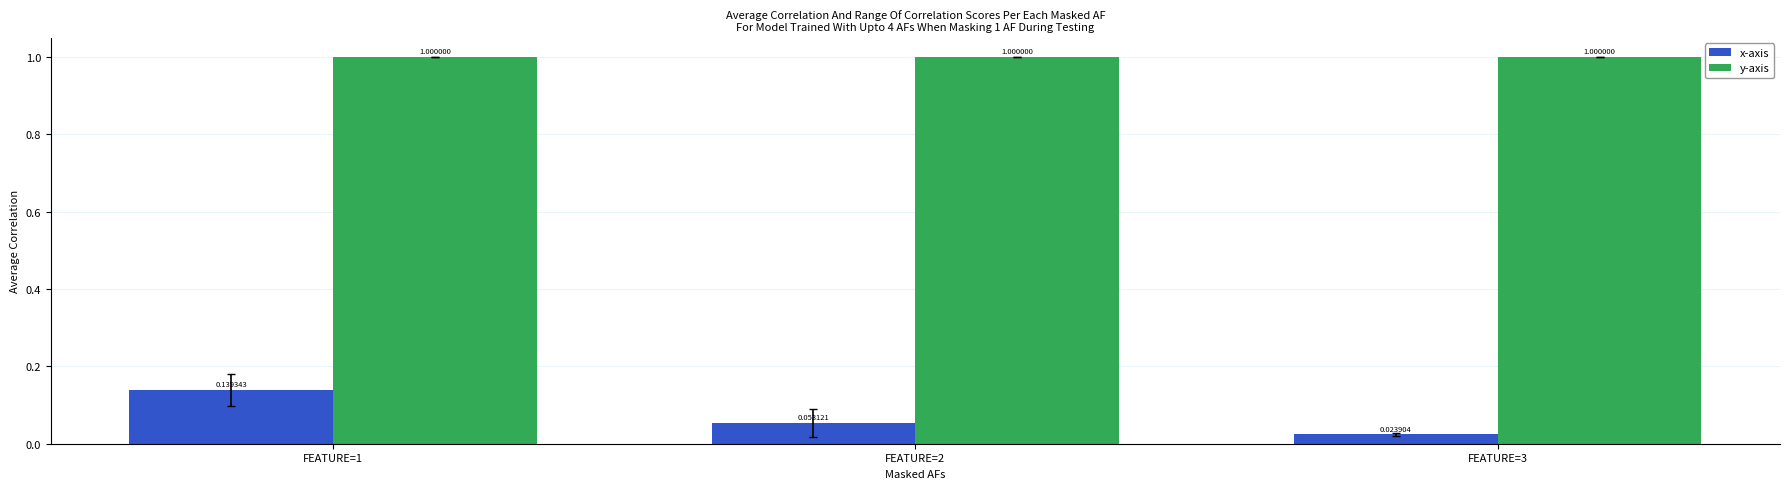

Are the bars horizontal?

No